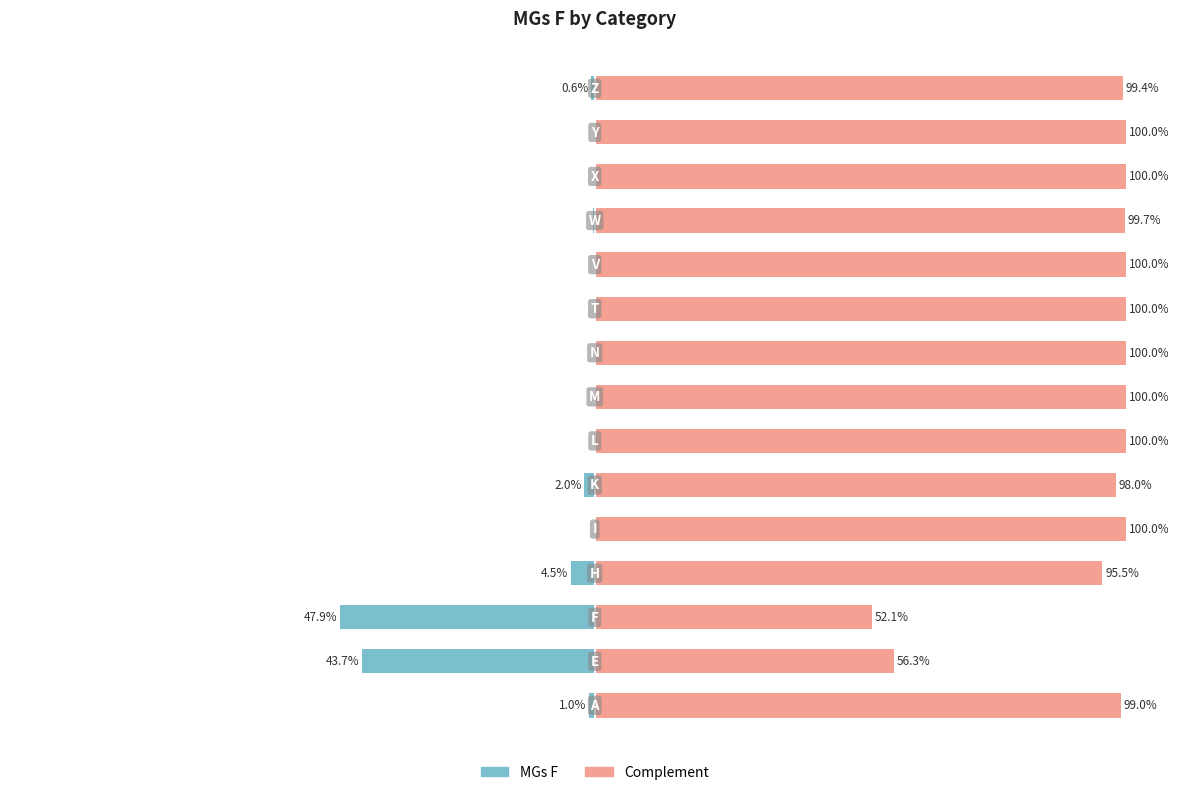

How many series are shown in this chart?

2